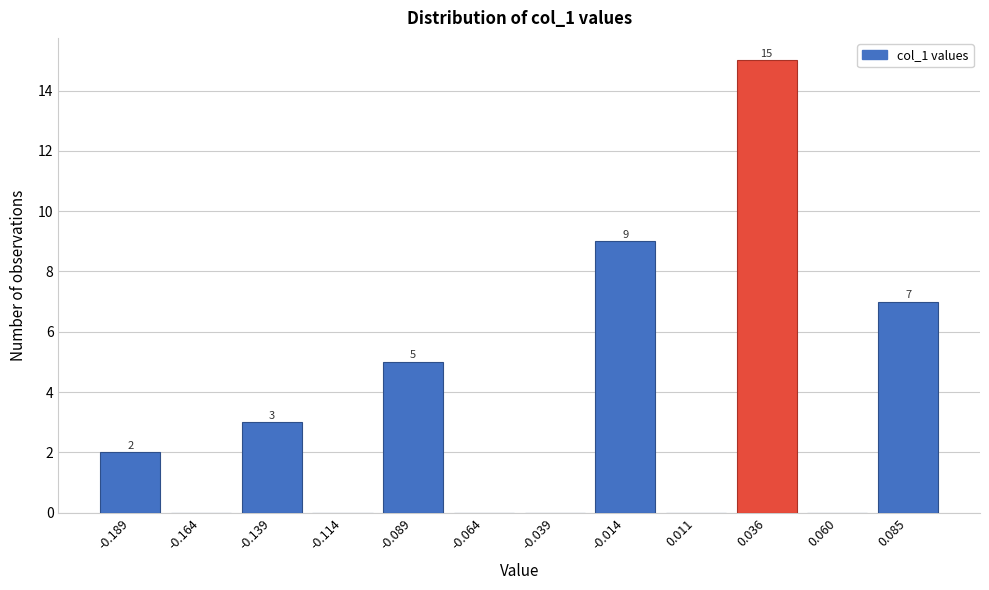

Reading right to left, list all the values displayed in this chart.

0.085=7	0.060=0	0.036=15	0.011=0	-0.014=9	-0.039=0	-0.064=0	-0.089=5	-0.114=0	-0.139=3	-0.164=0	-0.189=2